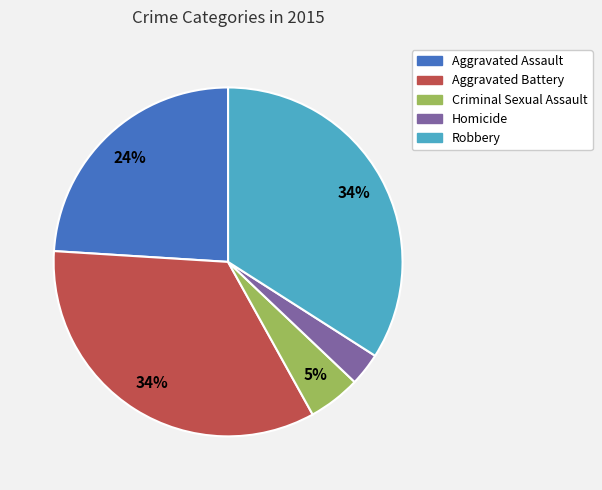

What is the smallest slice in the pie chart?

Homicide